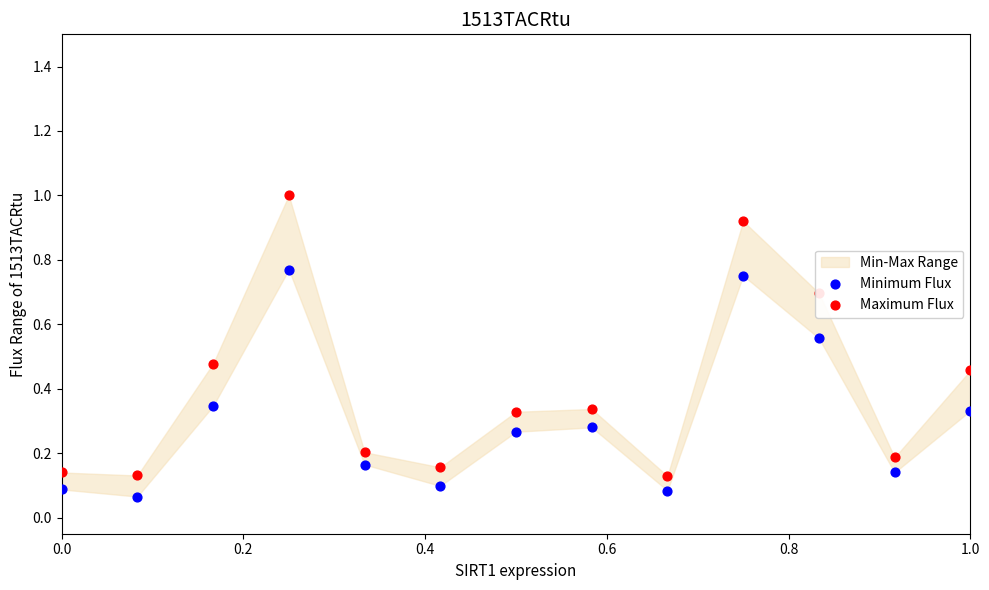

Which series reaches the maximum Y coordinate?

Maximum Flux